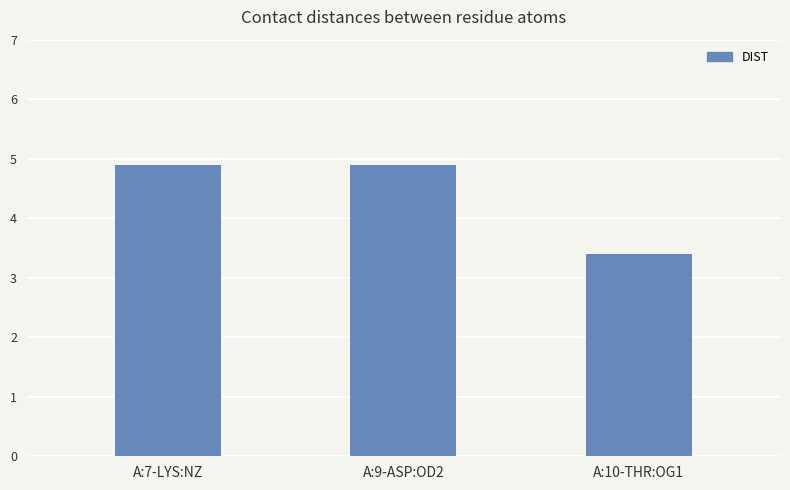

How many bars are there in total?

3